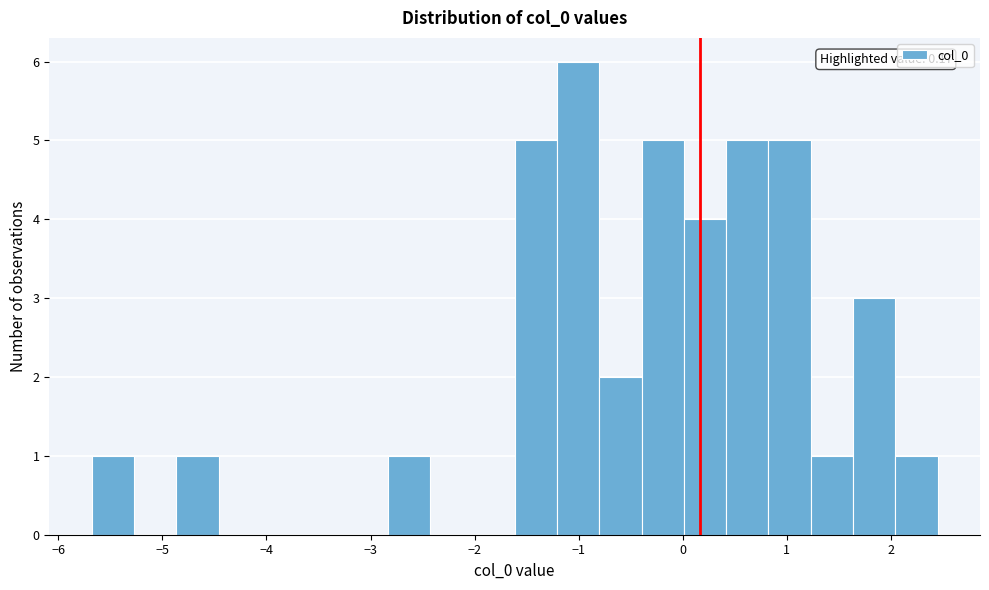

Over which range of the x-axis is the bar tallest?

-1.2 to -0.8